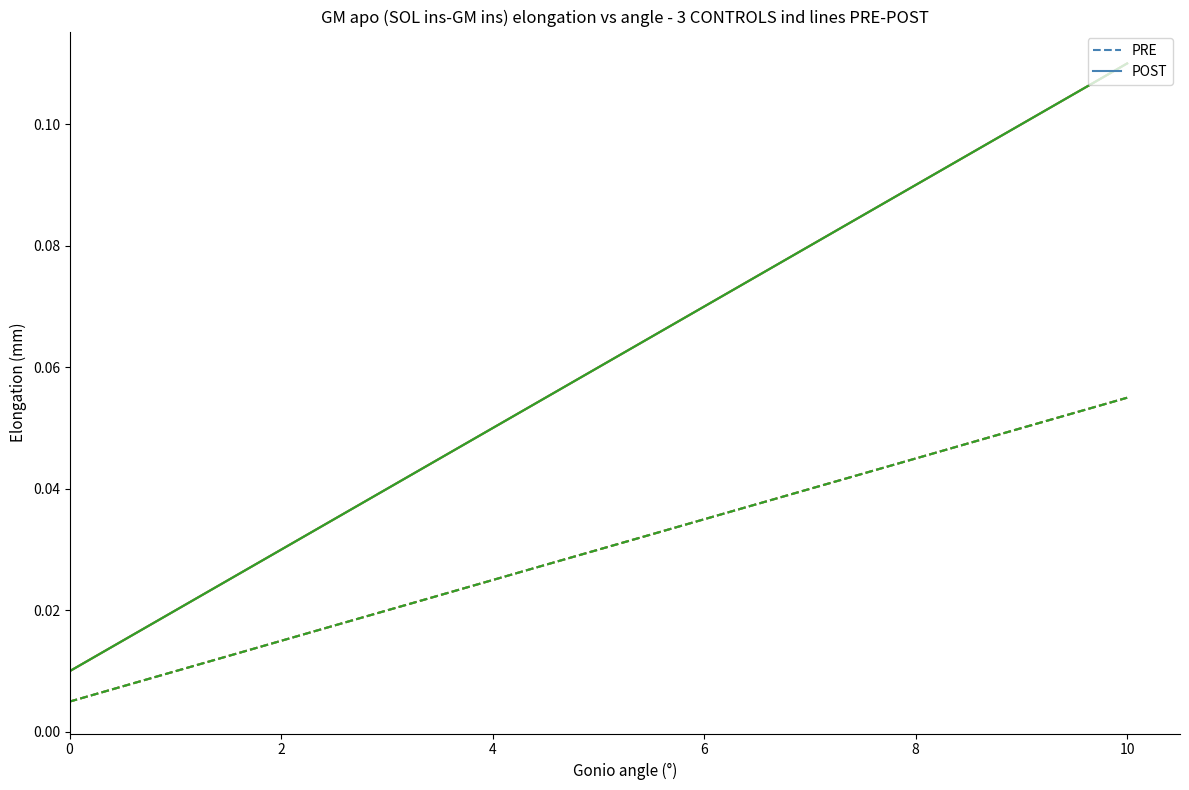

Does the chart have visible grid lines?

No